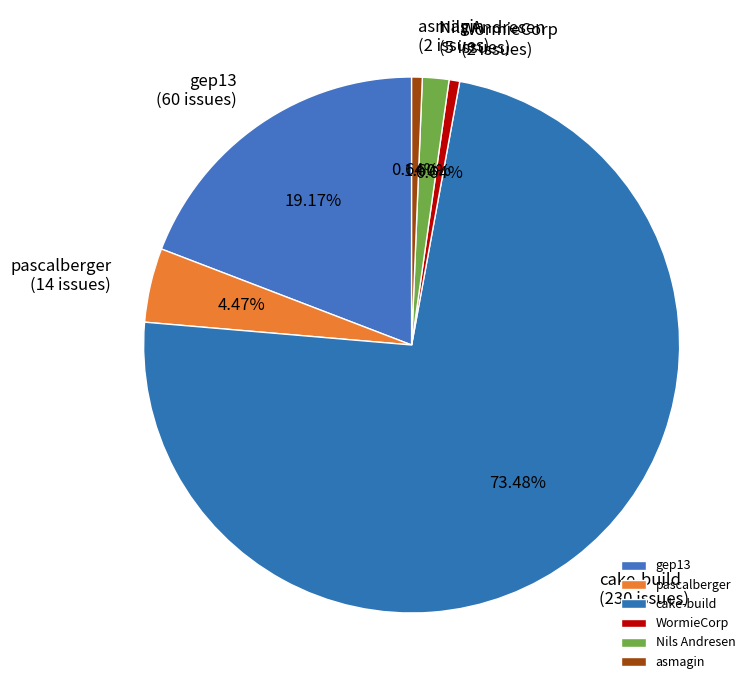

Which category has the biggest portion of the pie?

cake-build